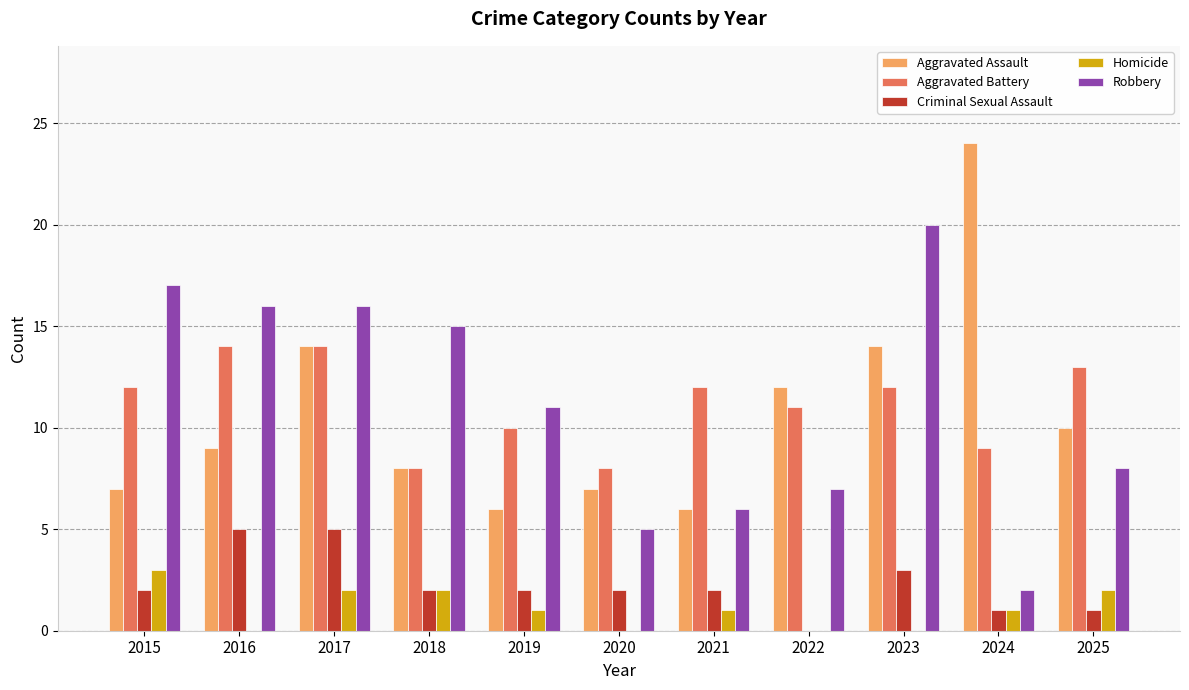

Reading left to right, list all the values displayed in this chart.

Aggravated Assault: 2015=7	2016=9	2017=14	2018=8	2019=6	2020=7	2021=6	2022=12	2023=14	2024=24	2025=10
Aggravated Battery: 2015=12	2016=14	2017=14	2018=8	2019=10	2020=8	2021=12	2022=11	2023=12	2024=9	2025=13
Criminal Sexual Assault: 2015=2	2016=5	2017=5	2018=2	2019=2	2020=2	2021=2	2022=0	2023=3	2024=1	2025=1
Homicide: 2015=3	2016=0	2017=2	2018=2	2019=1	2020=0	2021=1	2022=0	2023=0	2024=1	2025=2
Robbery: 2015=17	2016=16	2017=16	2018=15	2019=11	2020=5	2021=6	2022=7	2023=20	2024=2	2025=8